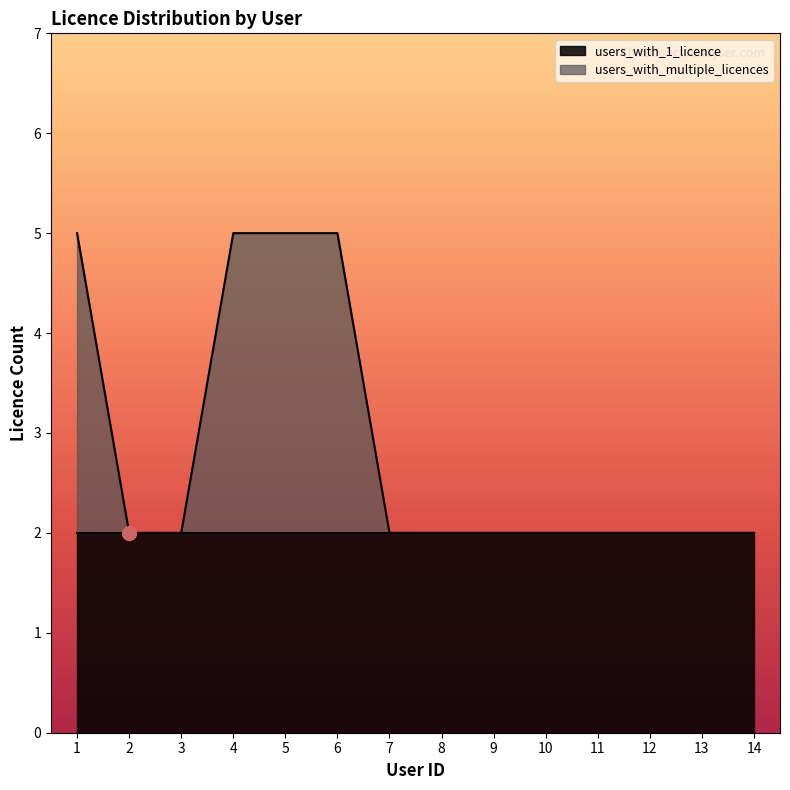

Read the value at 11.

2